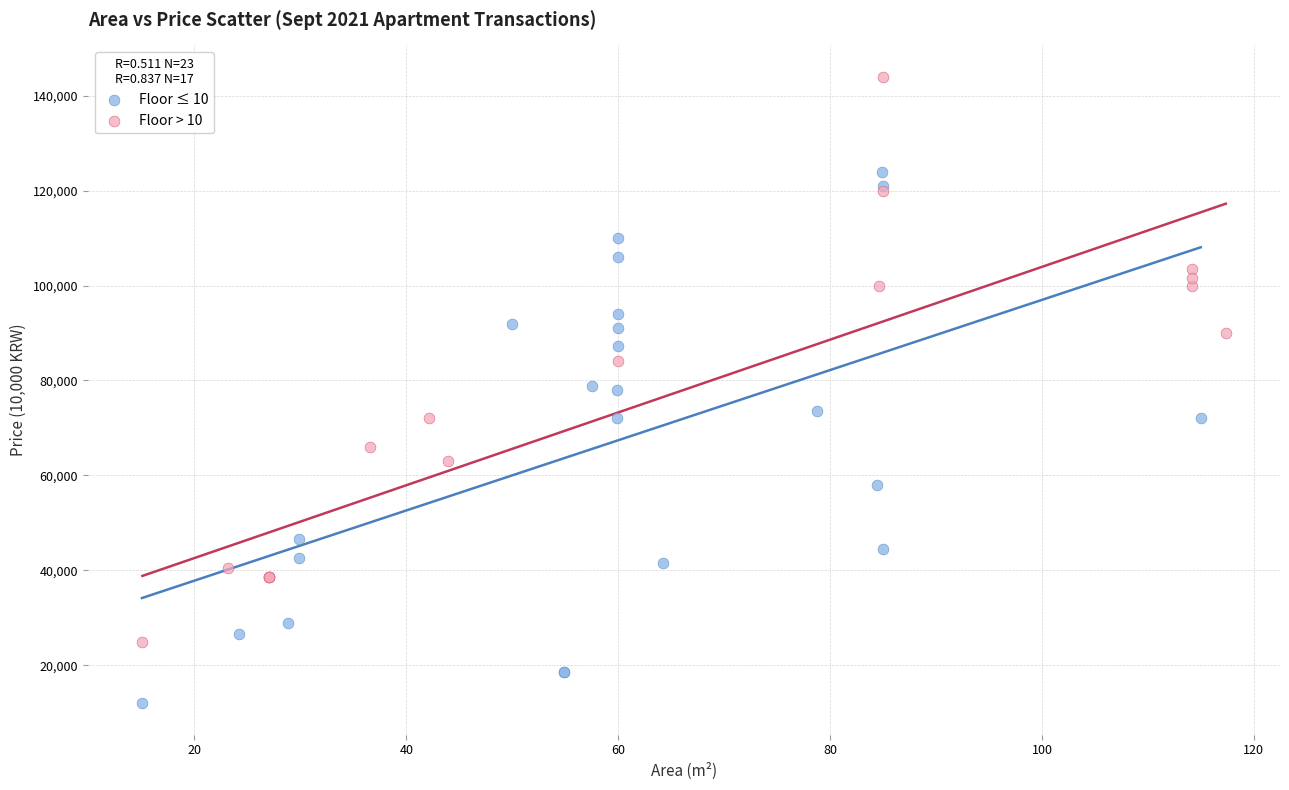

Which series reaches the maximum Y coordinate?

Floor > 10